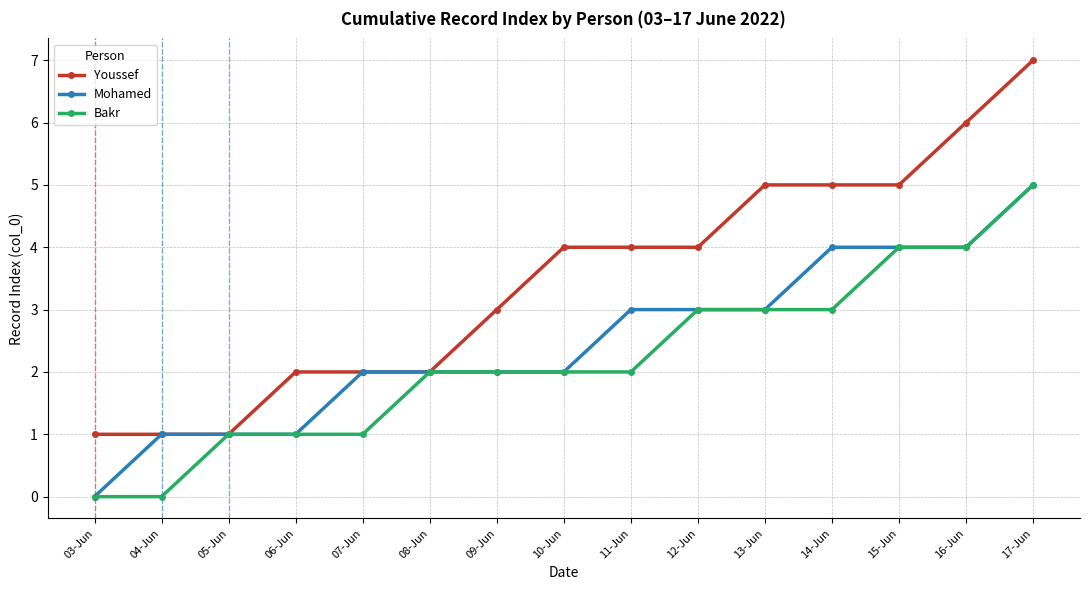

What is the average value of the Bakr series?

2